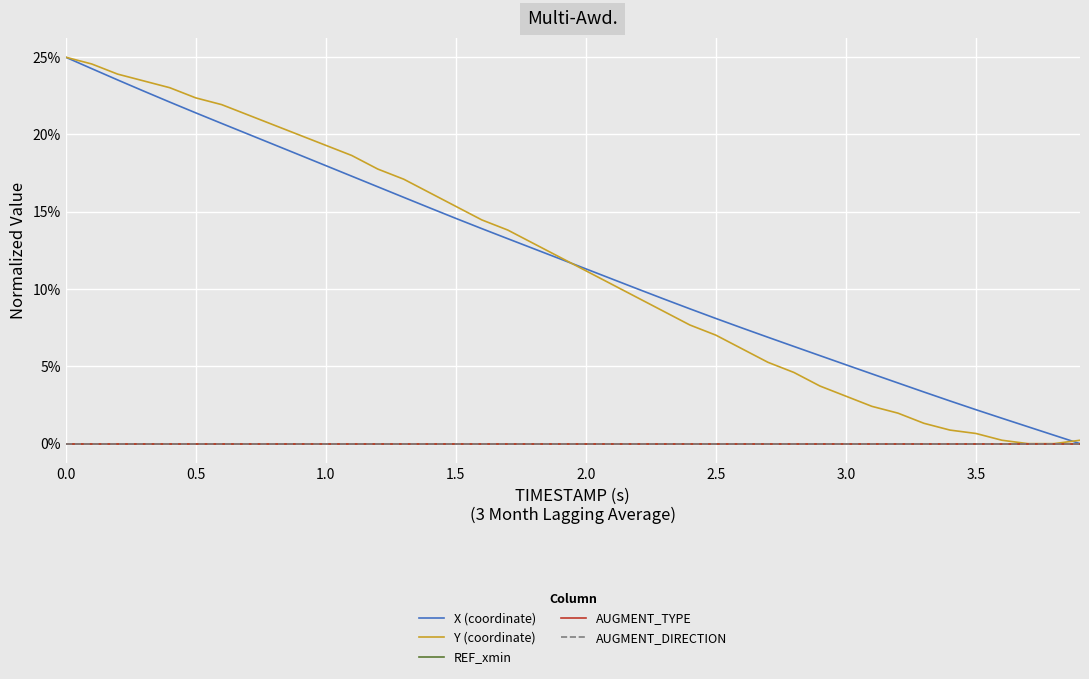

Does the chart have visible grid lines?

Yes